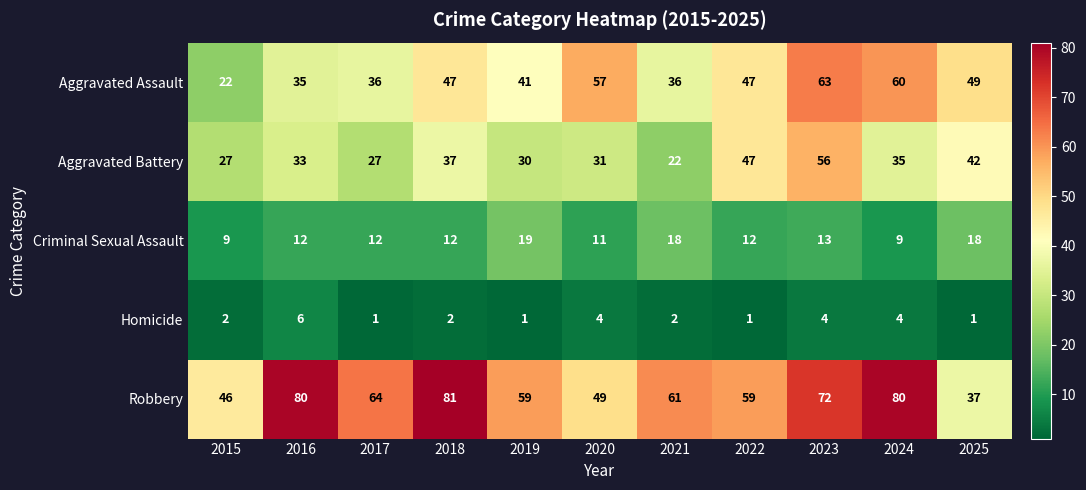

What is the greatest value displayed?

81